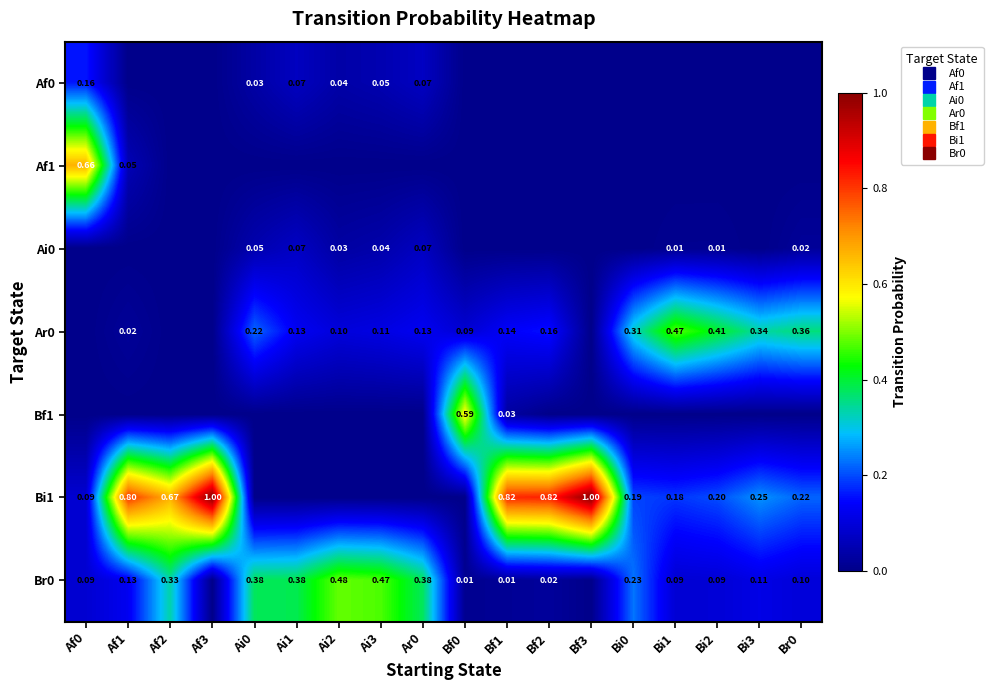

What is the highest value of the Br0 series?

0.5